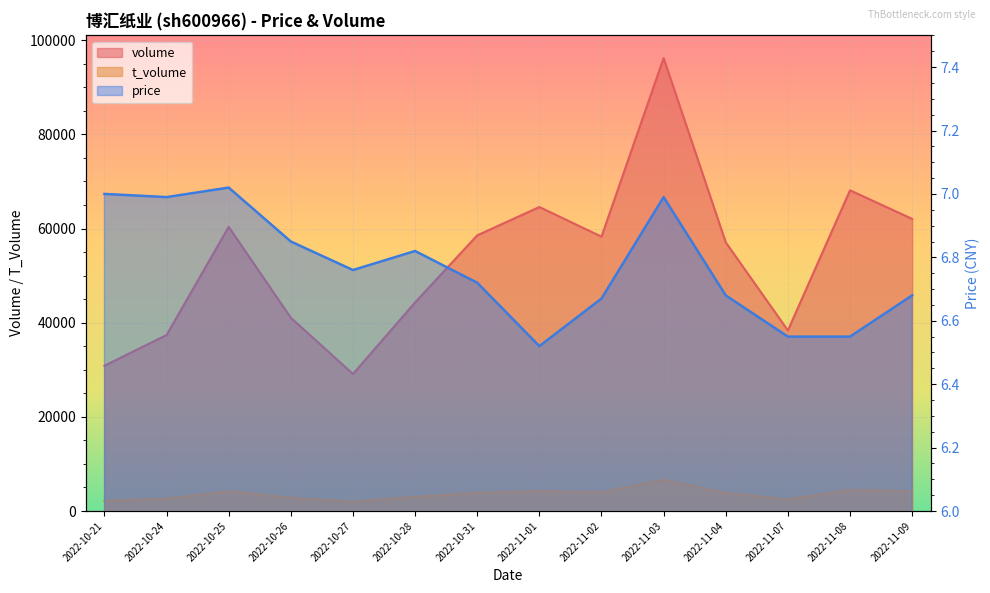

What is the label of the 4th point from the left?

2022-10-26